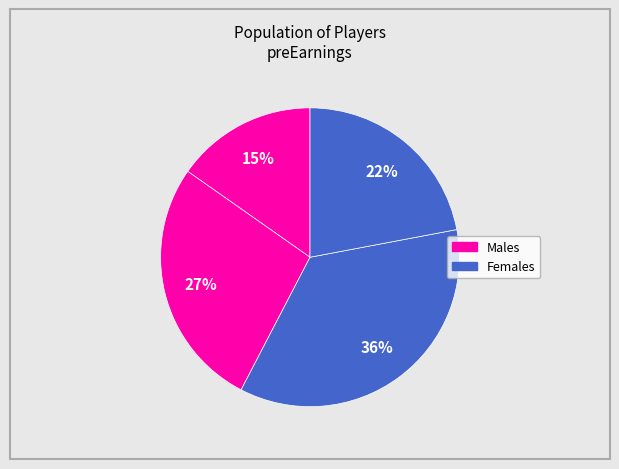

Count the number of slices in the pie.

4